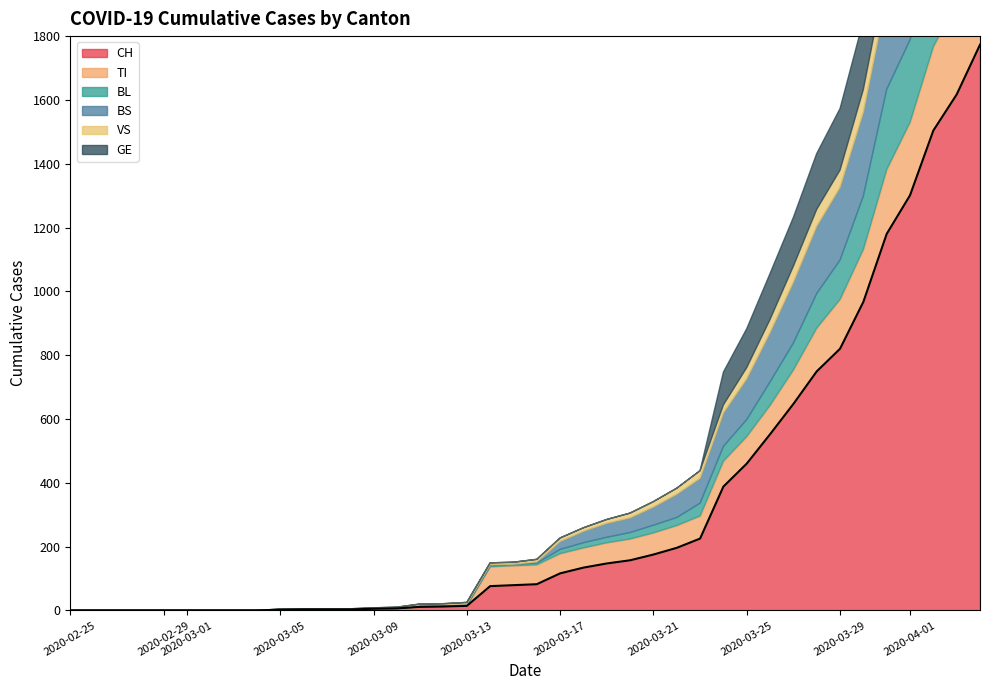

Which has a higher value, 18 or 23?

23